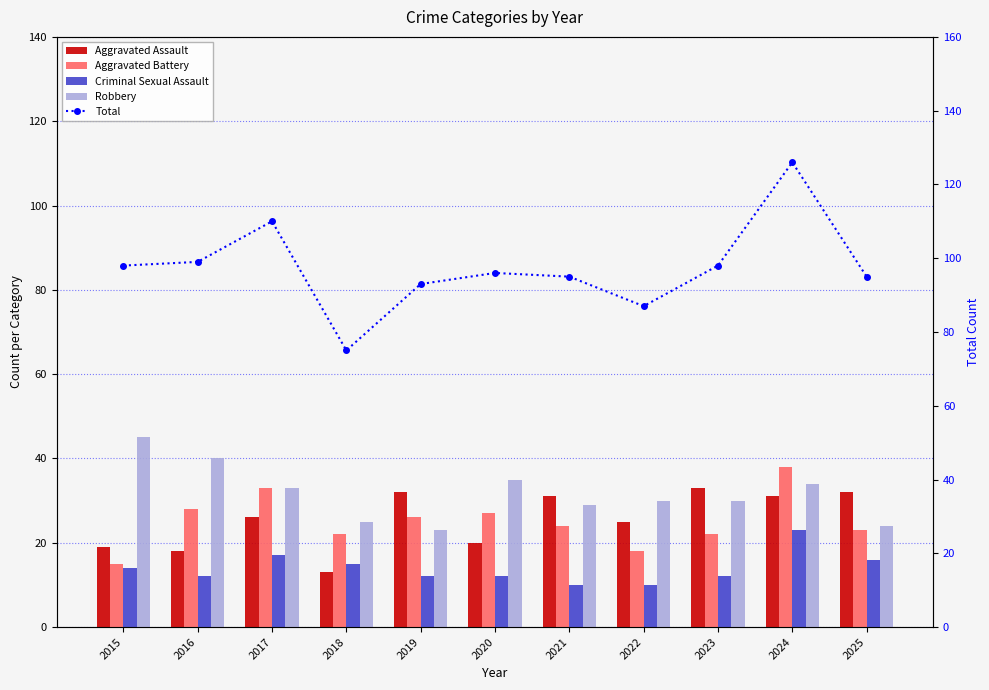

At which label does Aggravated Battery reach its peak?

2024